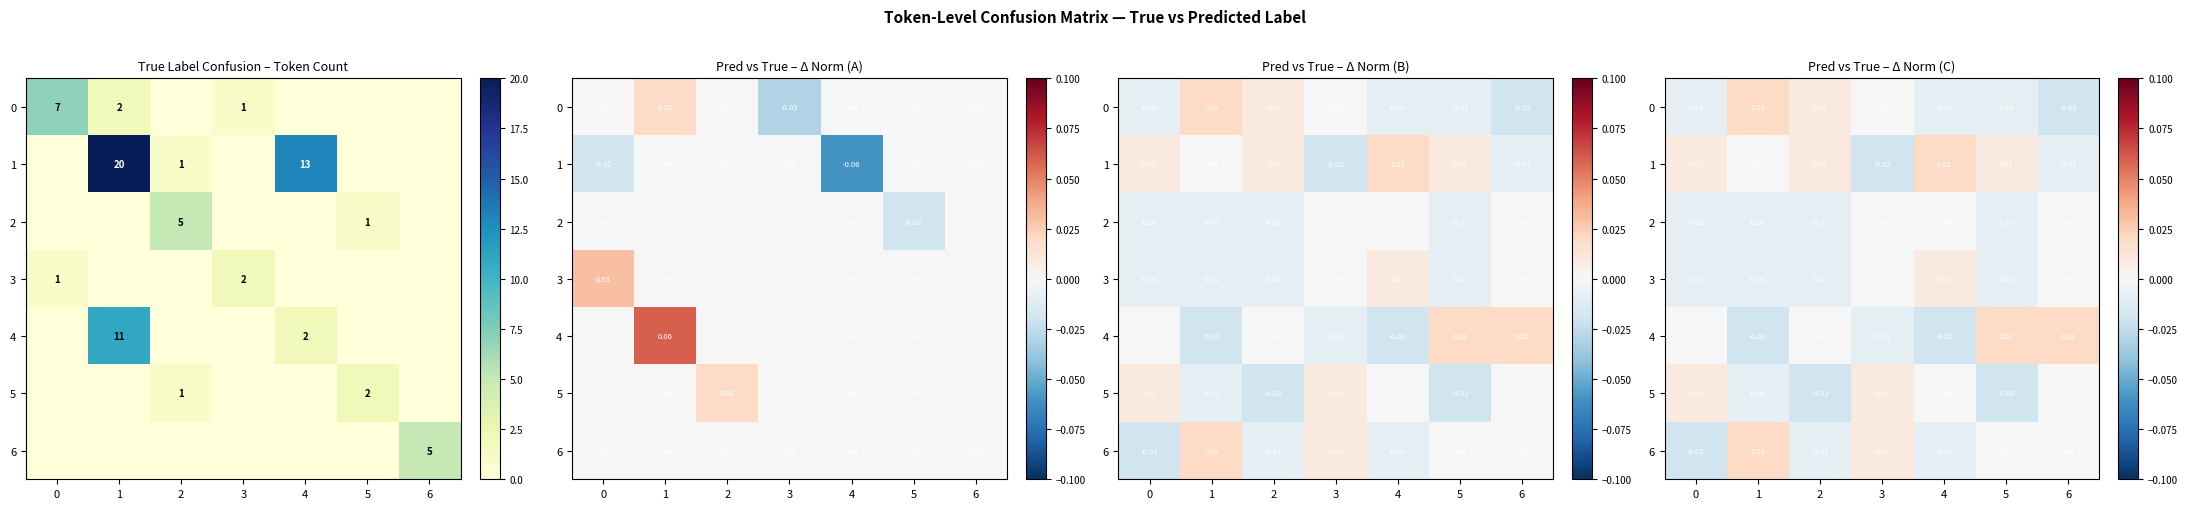

At how many categories does at least one series exceed 0?

7